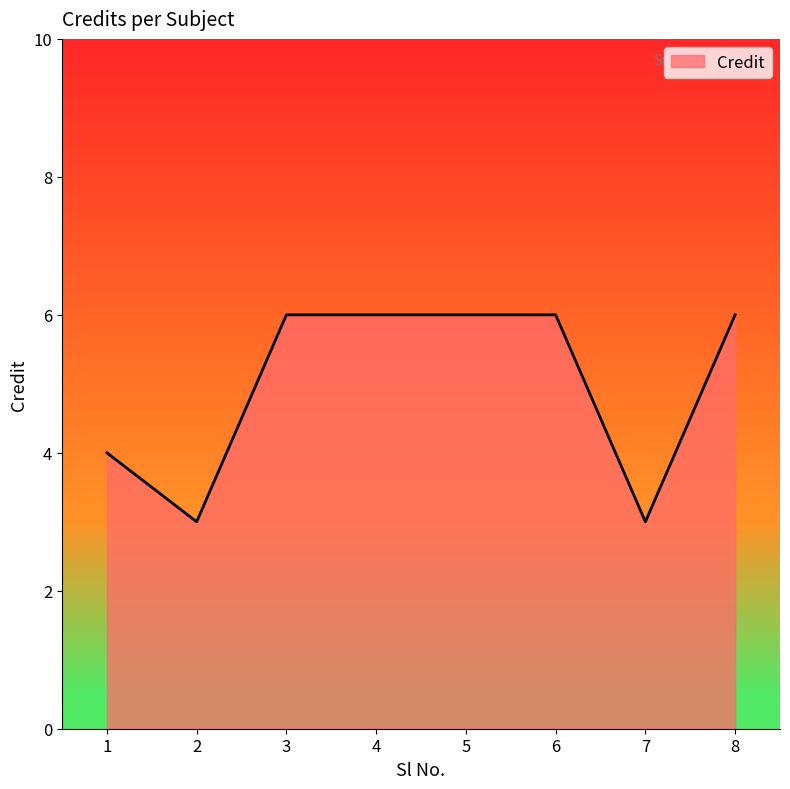

How many categories are shown in the chart?

8